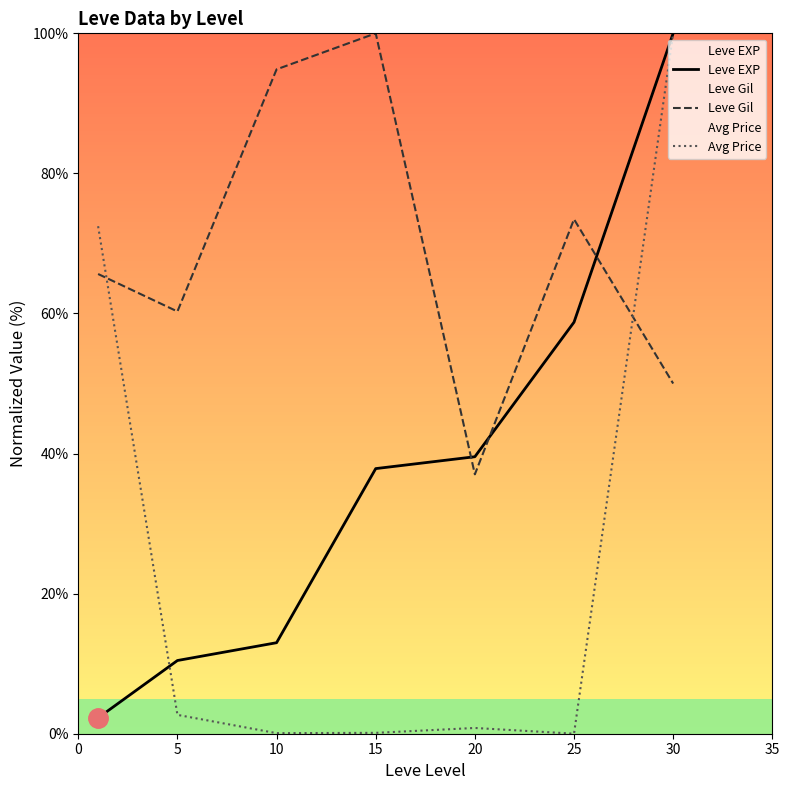

True or false: Avg Price and Leve EXP cross at least once.

True